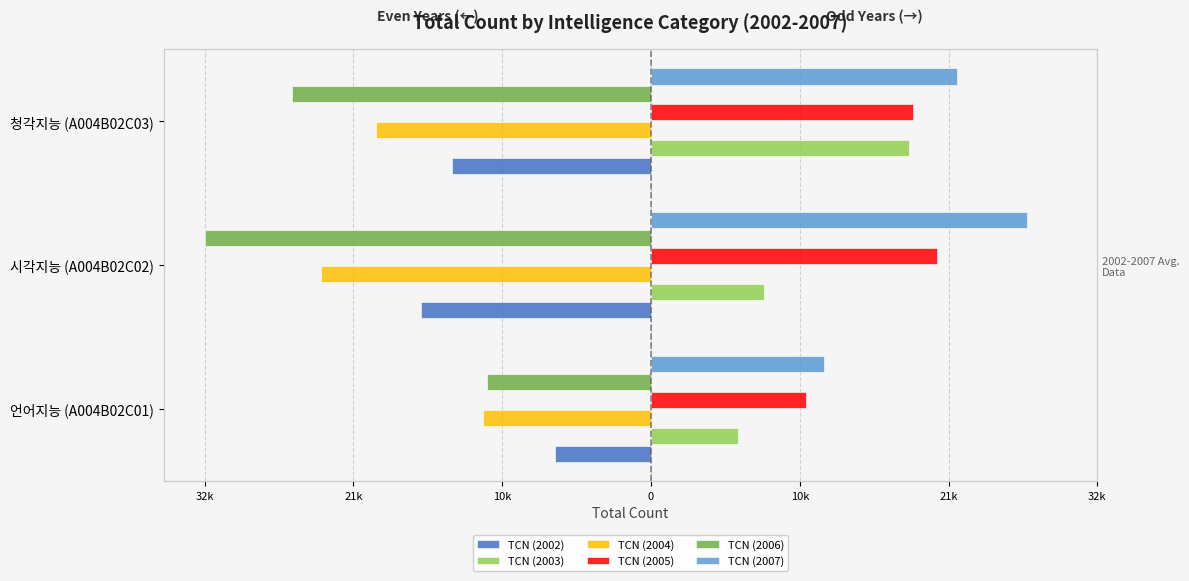

What is the label of the 1st bar from the left?

언어지능 (A004B02C01)